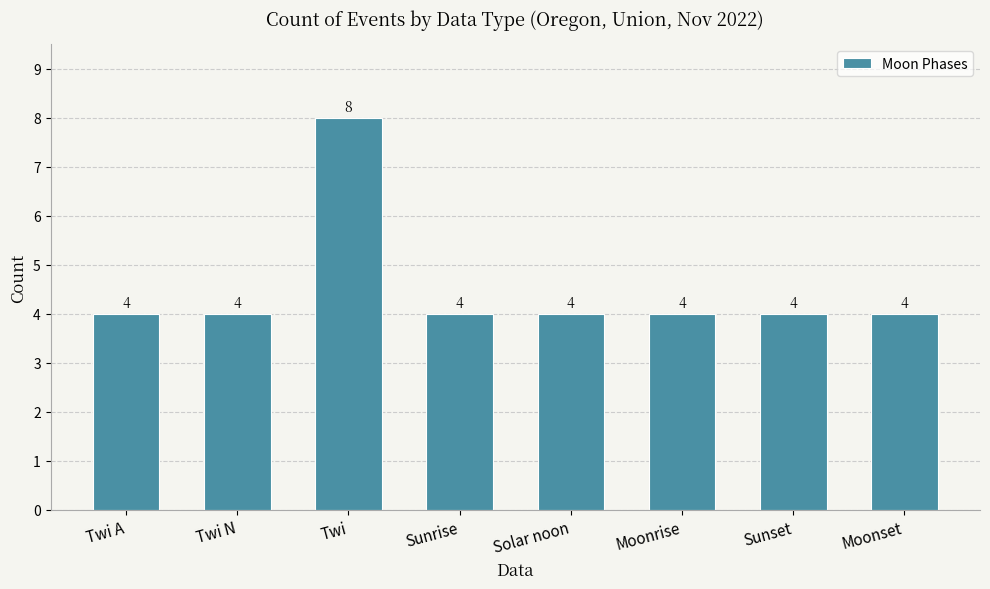

Read the value at Moonset.

4